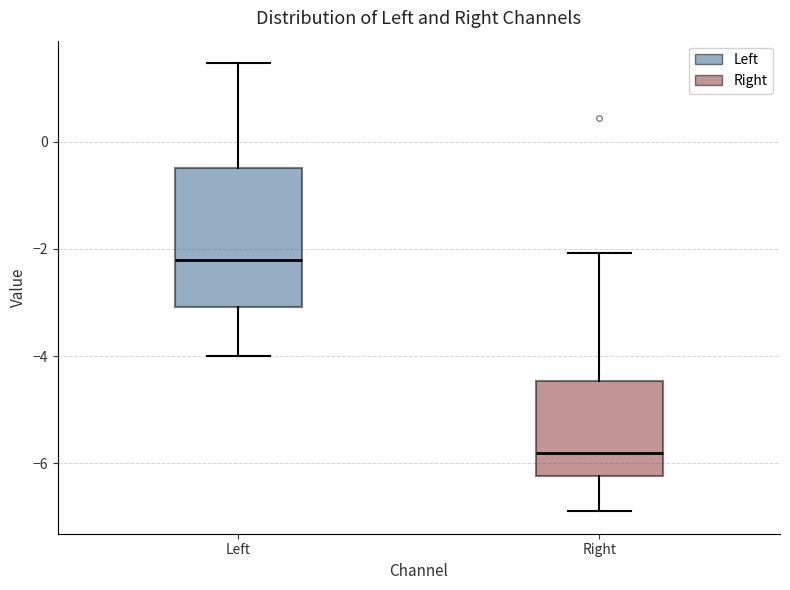

Comparing the boxes themselves (not the whiskers), which one is the tallest?

Left